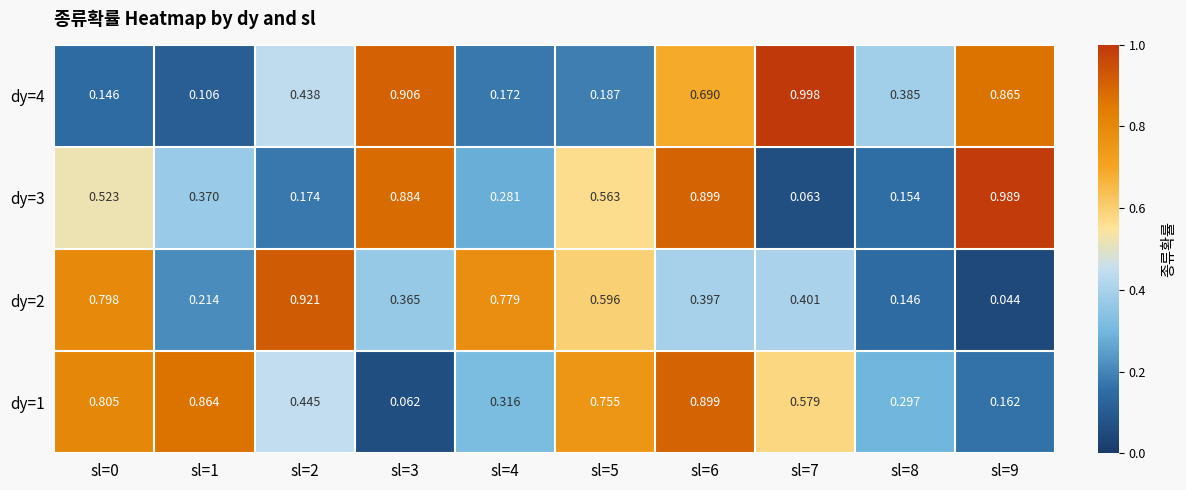

Is the value of dy=2 at sl=2 greater than the value of dy=3 at sl=4?

Yes